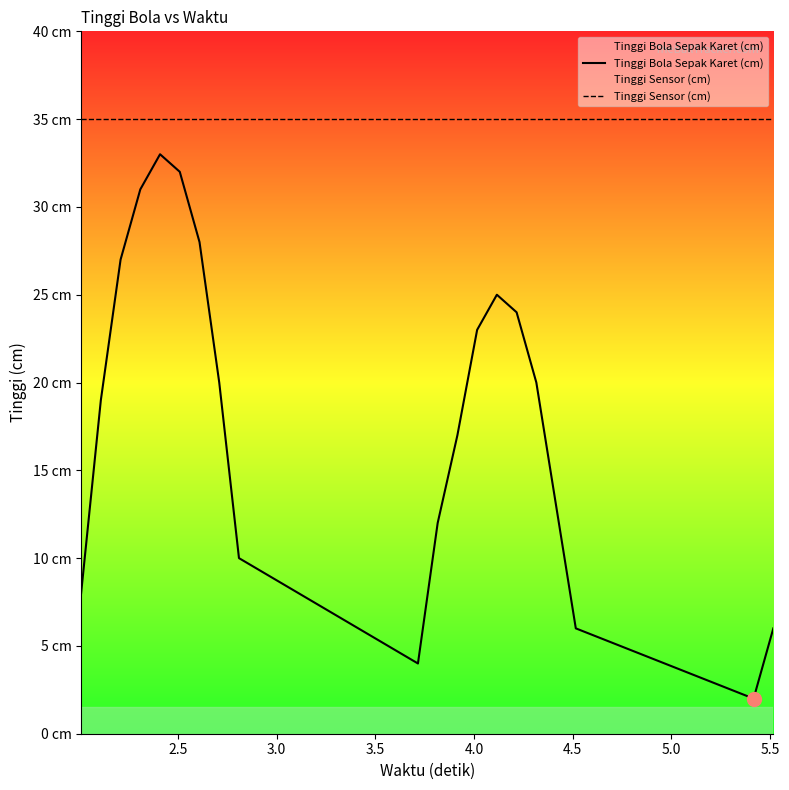

True or false: Tinggi Sensor (cm) and Tinggi Bola Sepak Karet (cm) cross at least once.

False